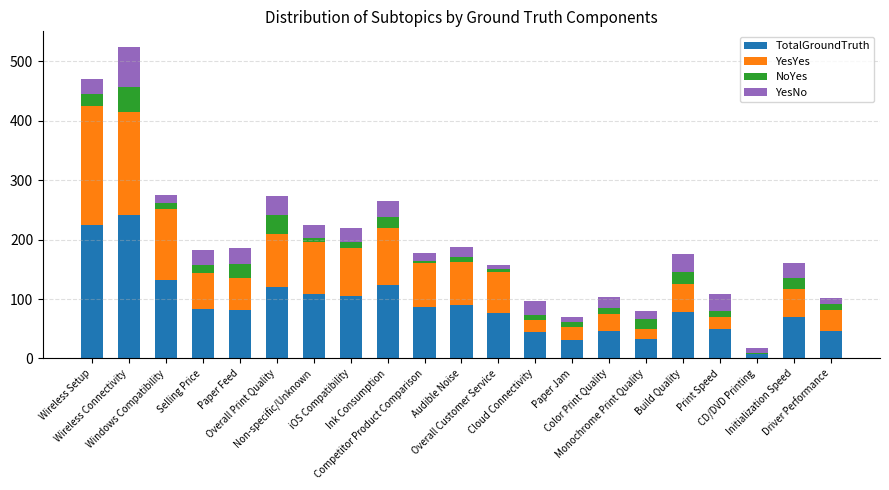

At which category is the sum across all series the highest?

Wireless Connectivity